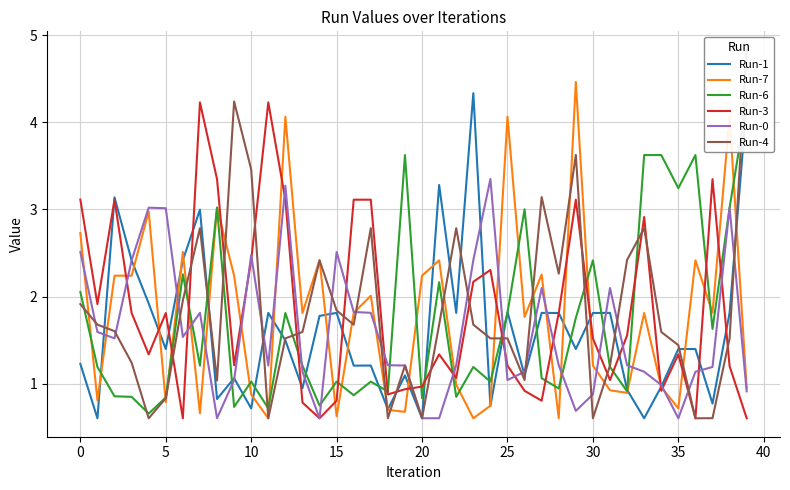

What is the lowest value of the Run-0 series?

0.6